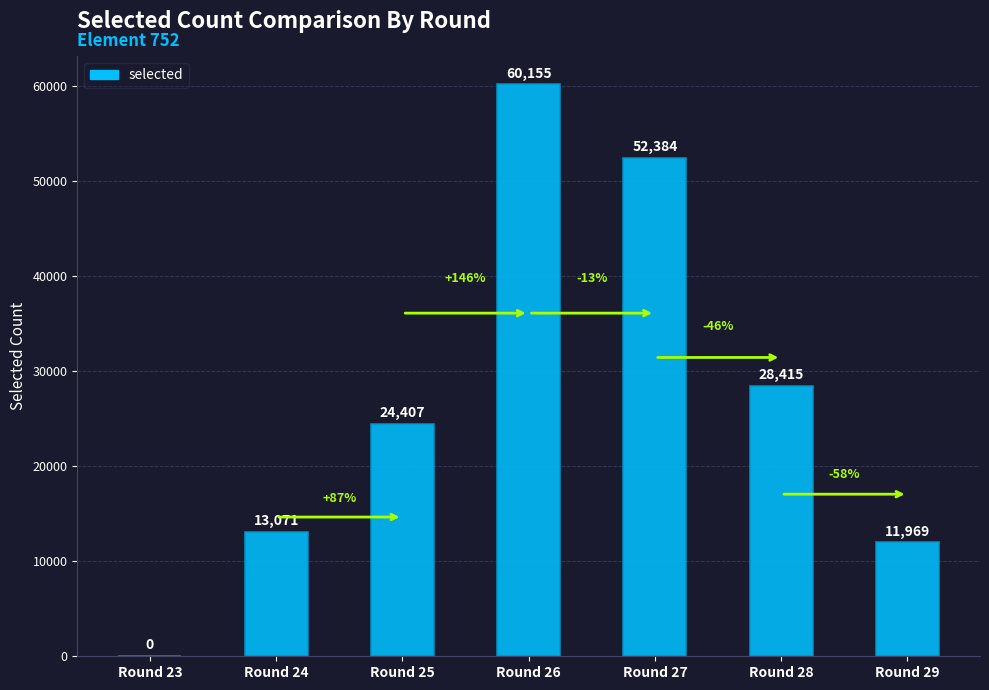

What is the difference between the values at Round 27 and Round 28?

23969